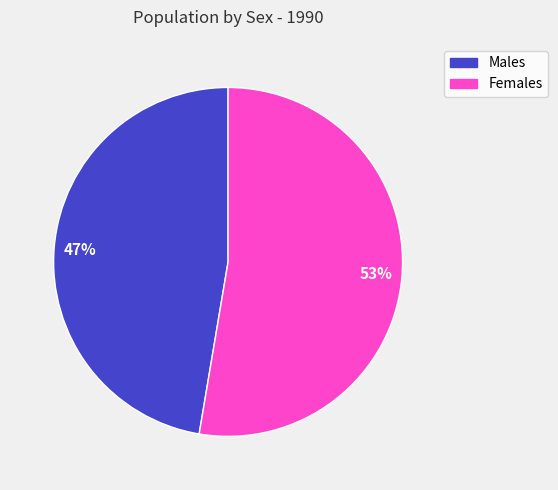

True or false: Males accounts for 47% of the total.

True